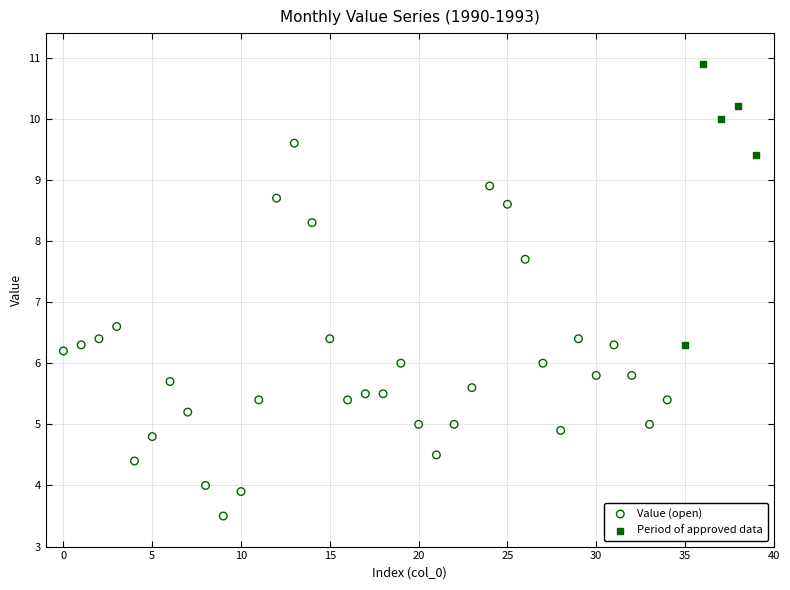

Which series has the widest spread of Y values?

Value (open)